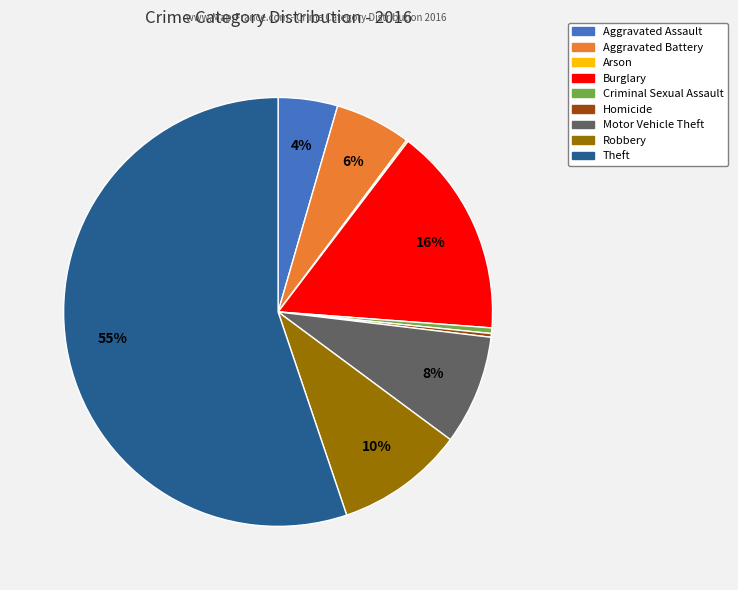

Which slice is the largest?

Theft